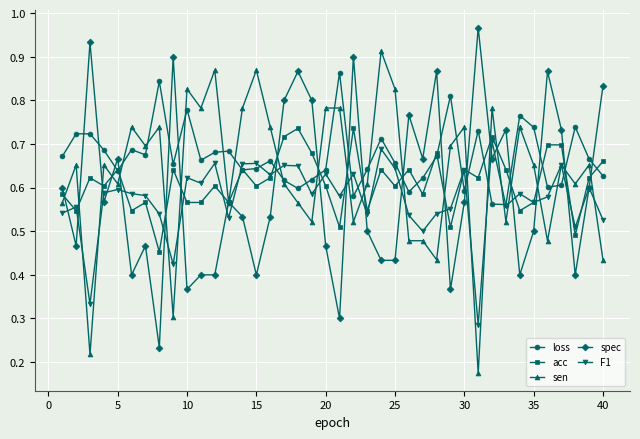

List the series in order of their overall mean, lowest first.

F1, spec, acc, sen, loss